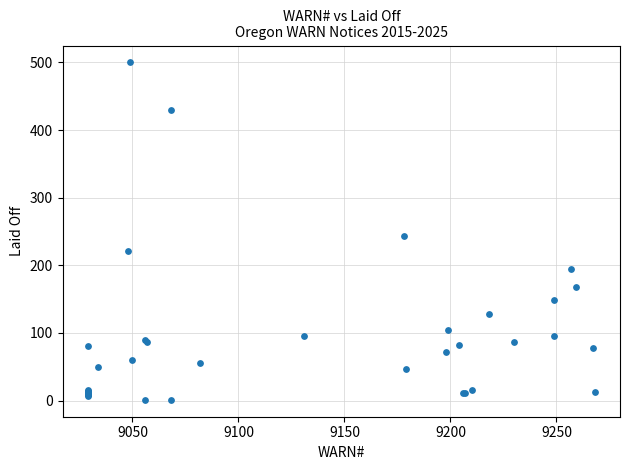

What Y value in the scatter plot is closest to 250?

244